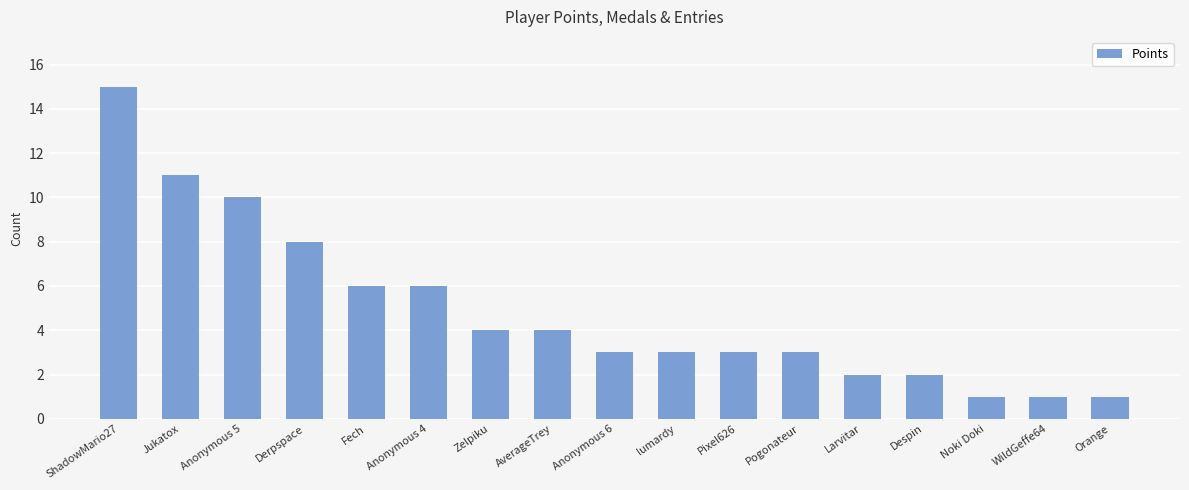

Approximately how many times larger is the value at Derpspace compared to Pixel626?

2.7